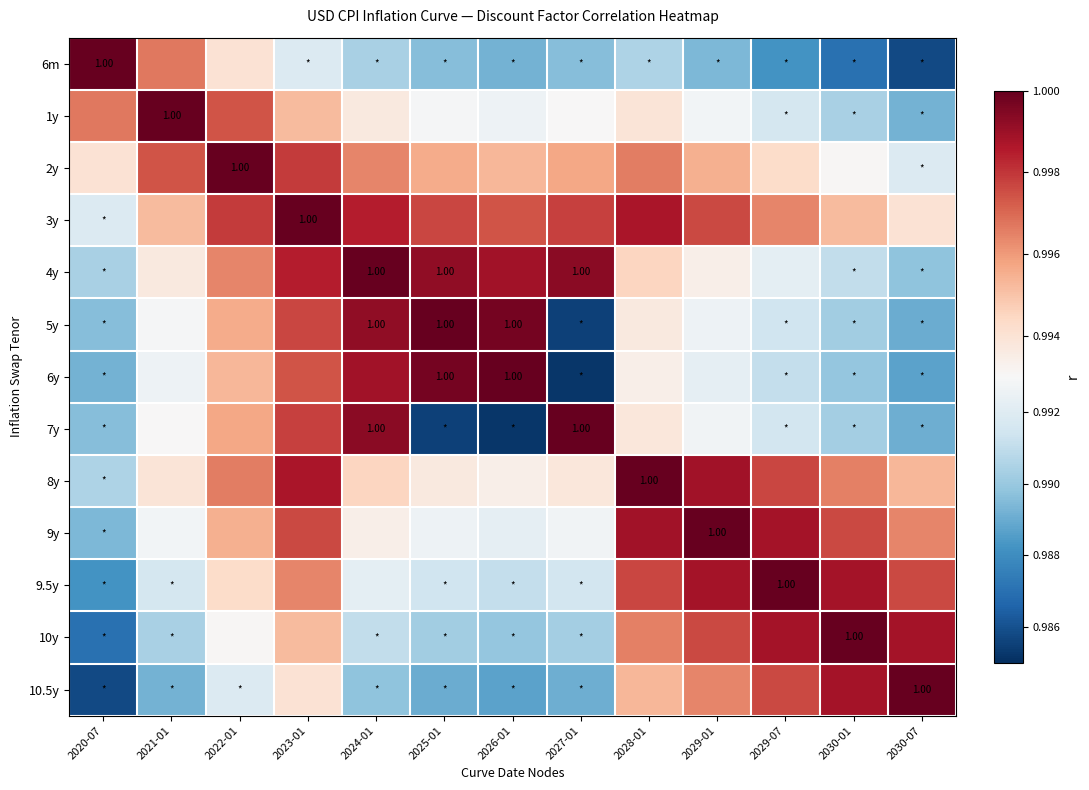

What is the sum of the 8y values at 2022-01 and 2021-01?

2.0